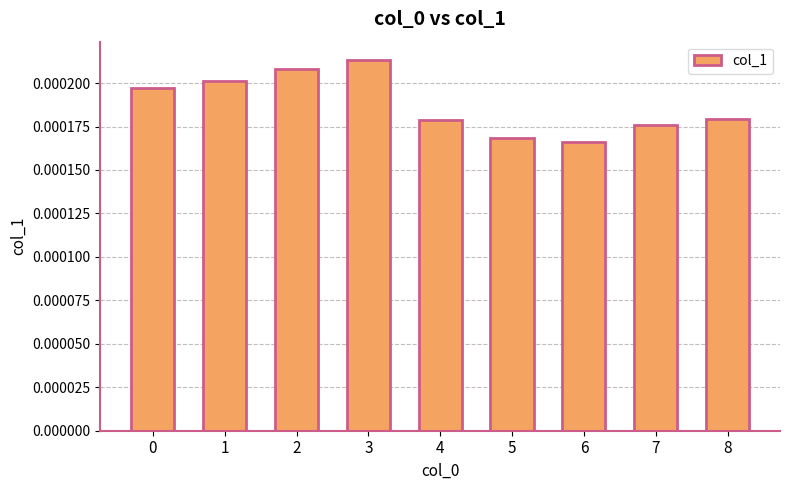

Which label corresponds to the largest value in the chart?

3